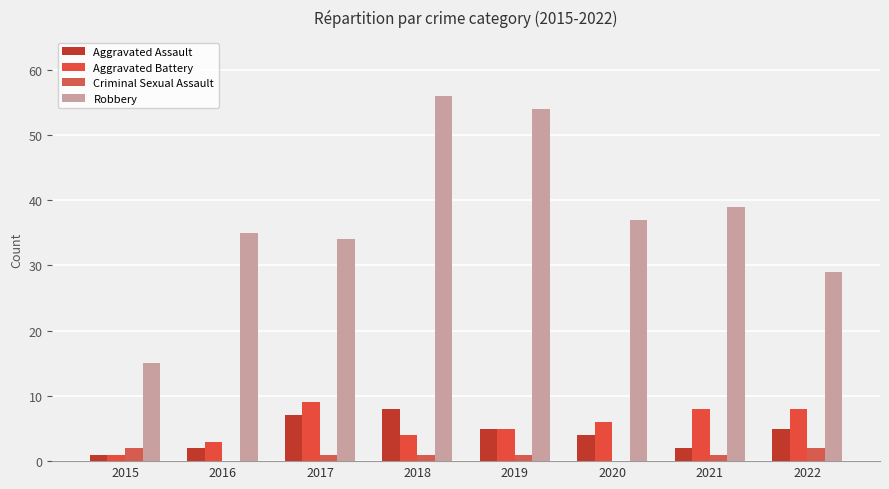

At which label does Criminal Sexual Assault first exceed 1?

2015